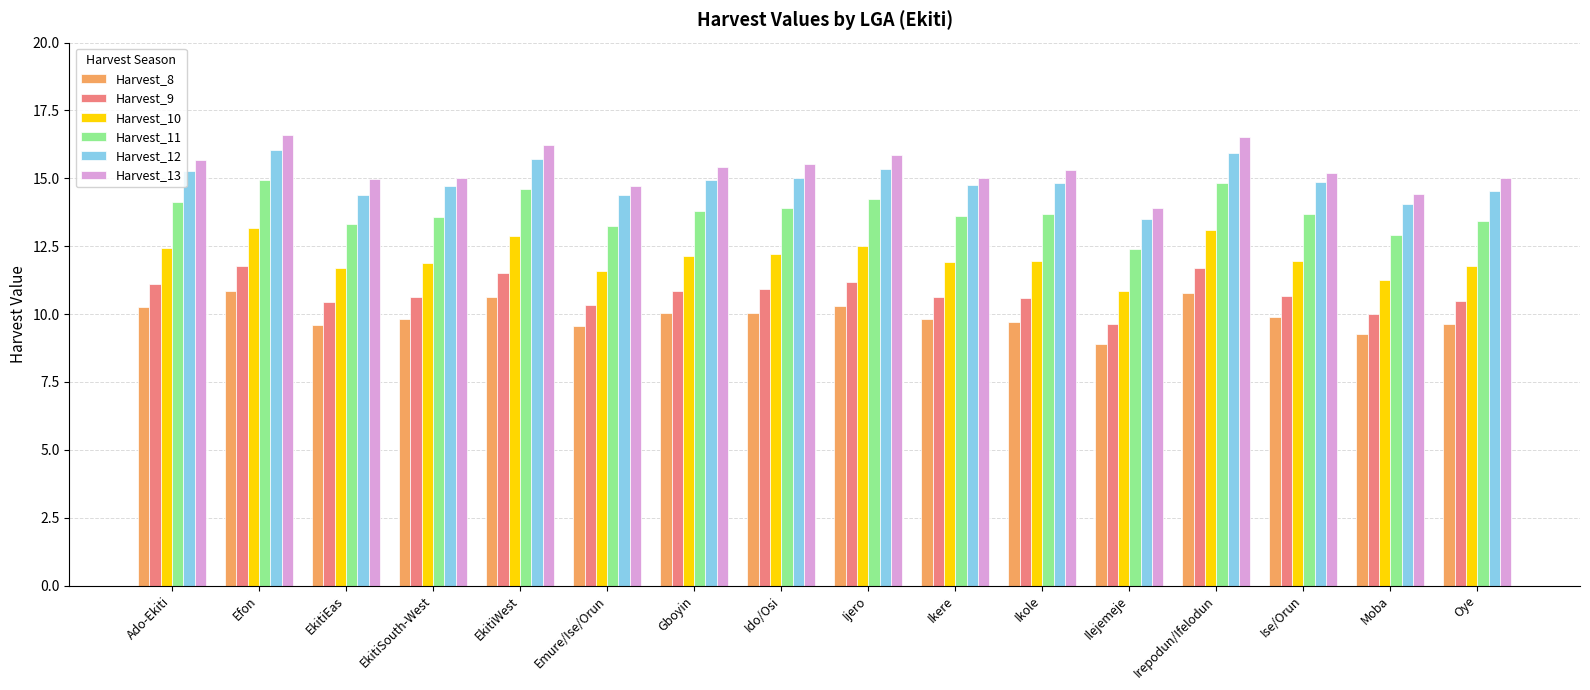

What is the lowest value of the Harvest_11 series?

12.4